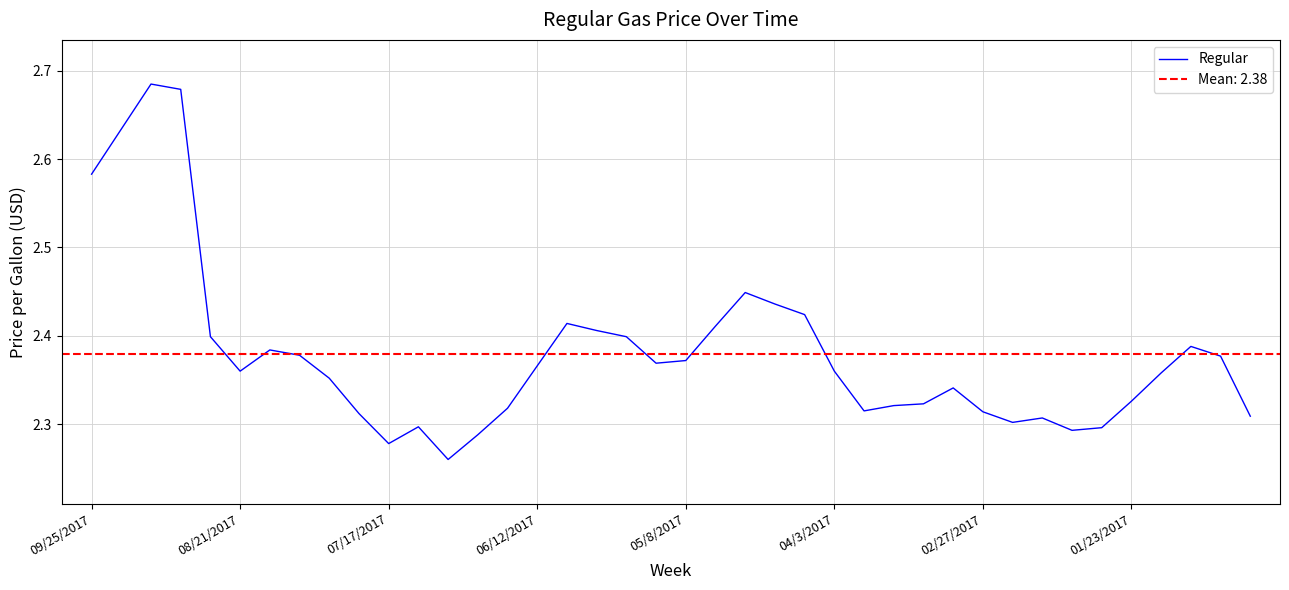

What is the sum of all values?

95.2